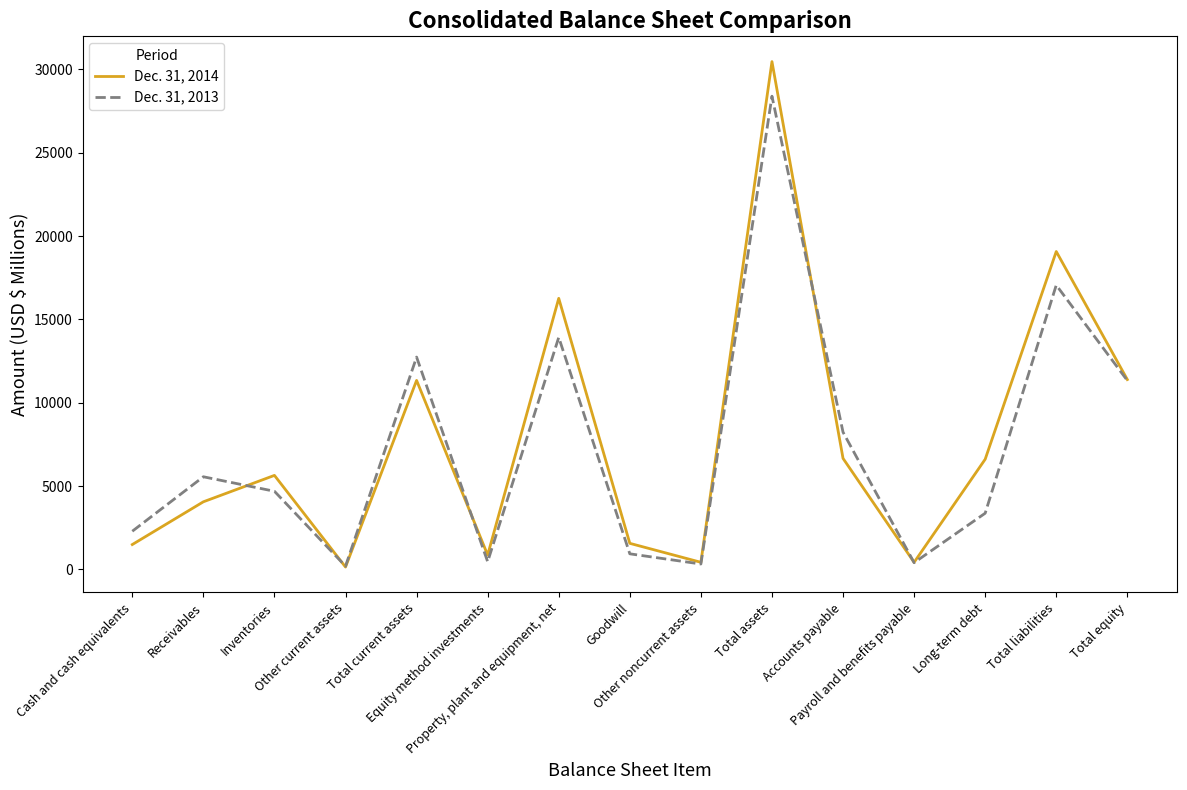

At which label does Dec. 31, 2013 first exceed 4689?

Receivables